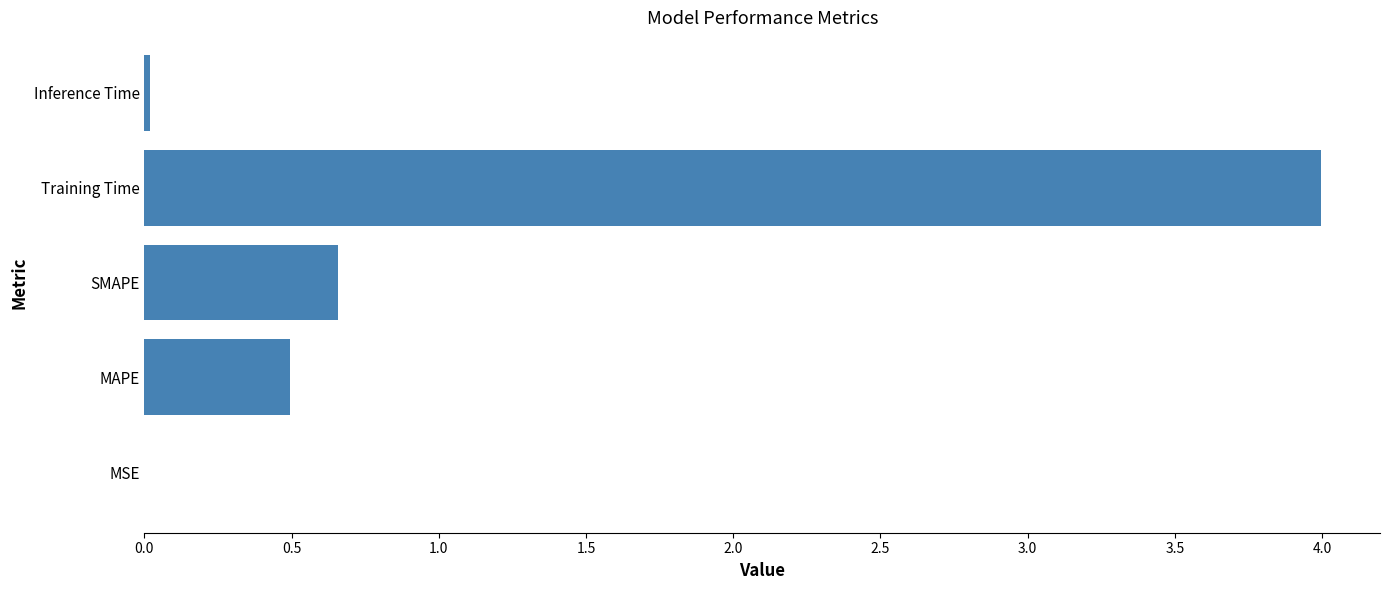

Where is the data nearest to the value 1?

SMAPE